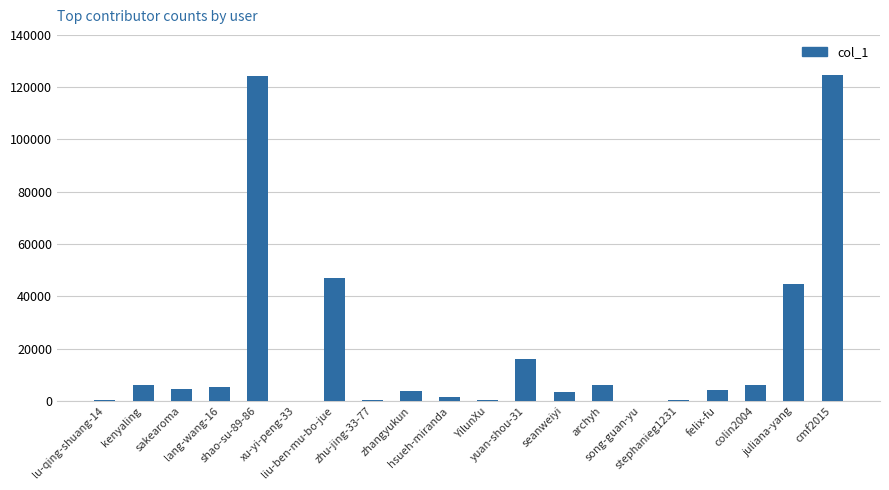

Read the value at liu-ben-mu-bo-jue.

47136